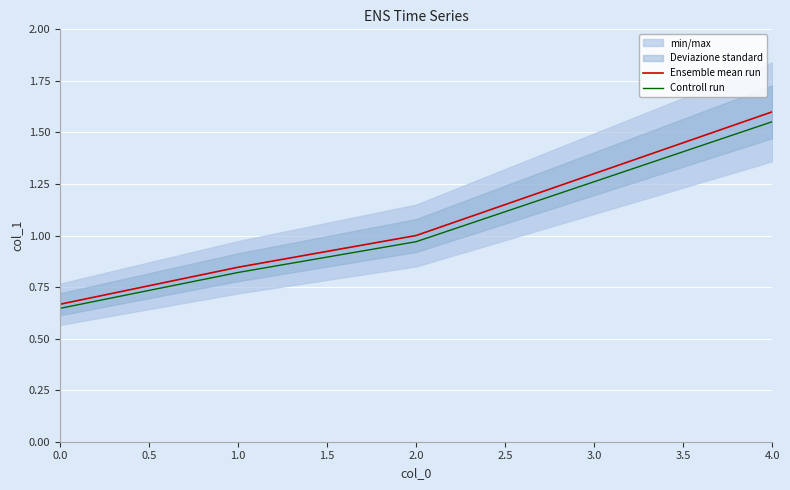

How many data points does each series have?

5